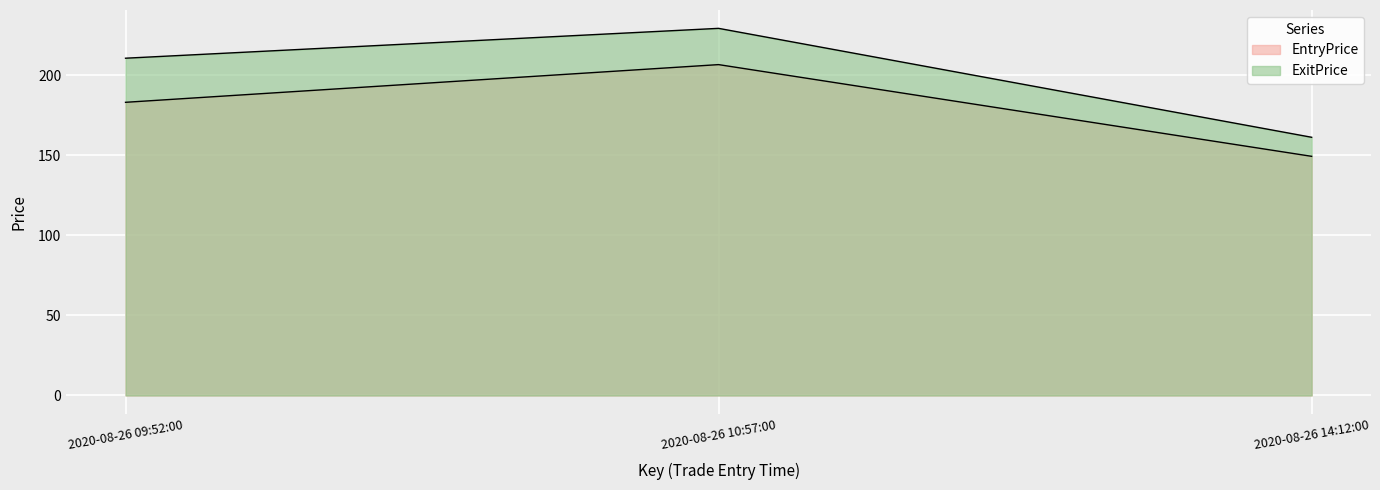

At 2020-08-26 10:57:00, list the series in order from smallest to largest.

EntryPrice, ExitPrice